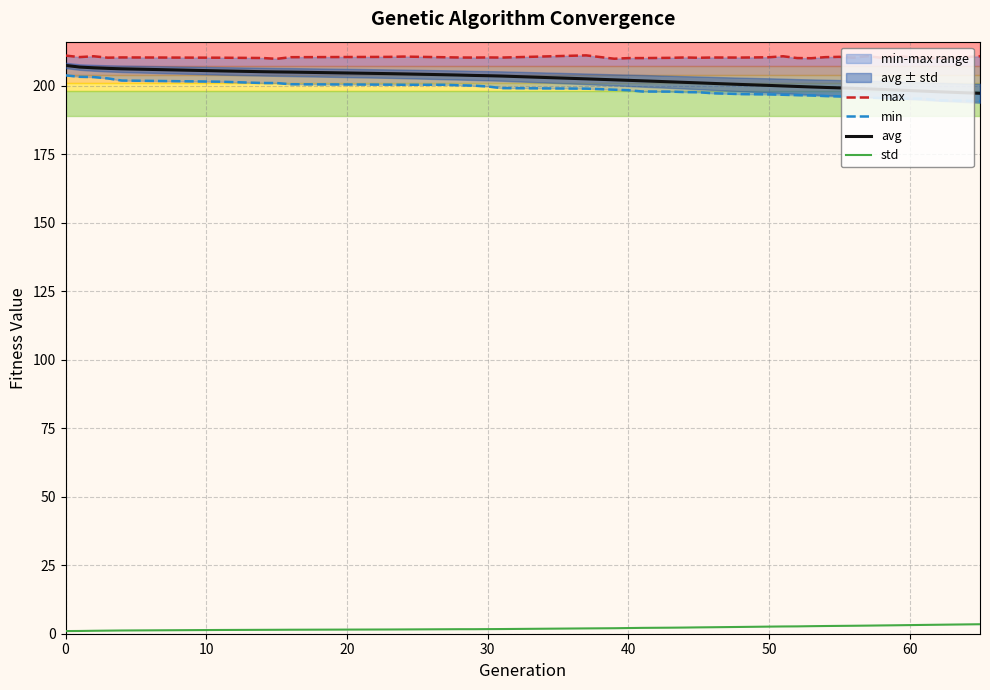

How many categories are shown in the chart?

39